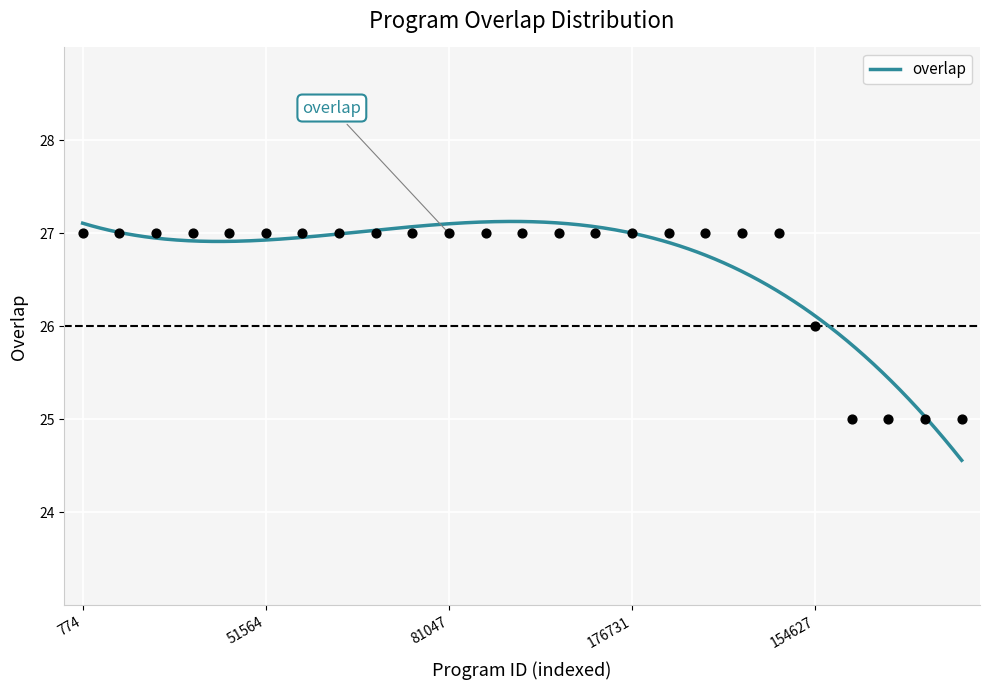

What is the ratio of the value at 774 to the value at 51564?

1.0